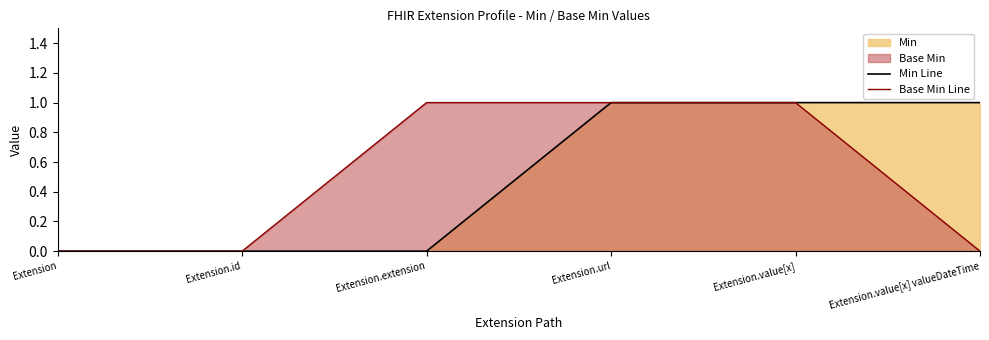

Is the value of Min Line at Extension.url greater than the value of Base Min Line at Extension?

Yes